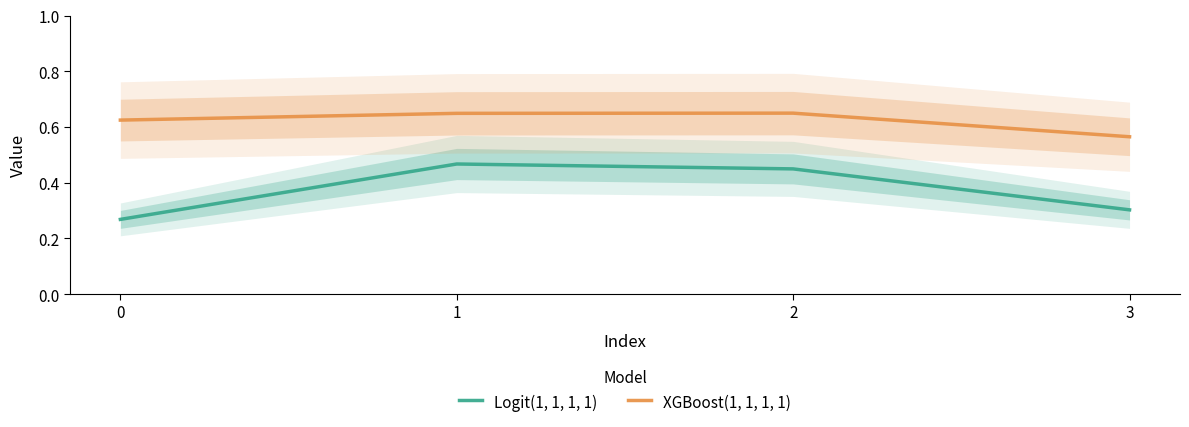

What is the difference between the highest and lowest values at 3?

0.3